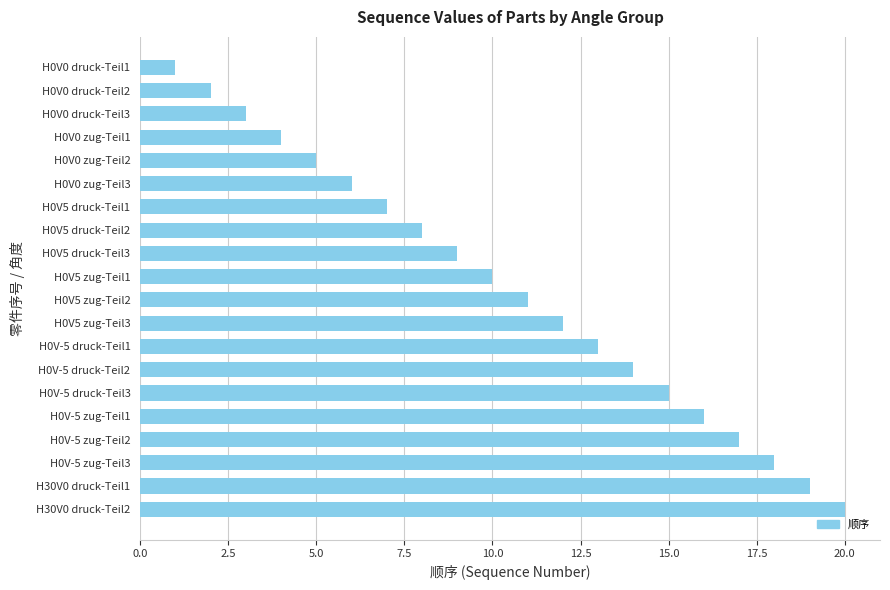

Rank the categories by value from lowest to highest.

H0V0 druck-Teil1, H0V0 druck-Teil2, H0V0 druck-Teil3, H0V0 zug-Teil1, H0V0 zug-Teil2, H0V0 zug-Teil3, H0V5 druck-Teil1, H0V5 druck-Teil2, H0V5 druck-Teil3, H0V5 zug-Teil1, H0V5 zug-Teil2, H0V5 zug-Teil3, H0V-5 druck-Teil1, H0V-5 druck-Teil2, H0V-5 druck-Teil3, H0V-5 zug-Teil1, H0V-5 zug-Teil2, H0V-5 zug-Teil3, H30V0 druck-Teil1, H30V0 druck-Teil2